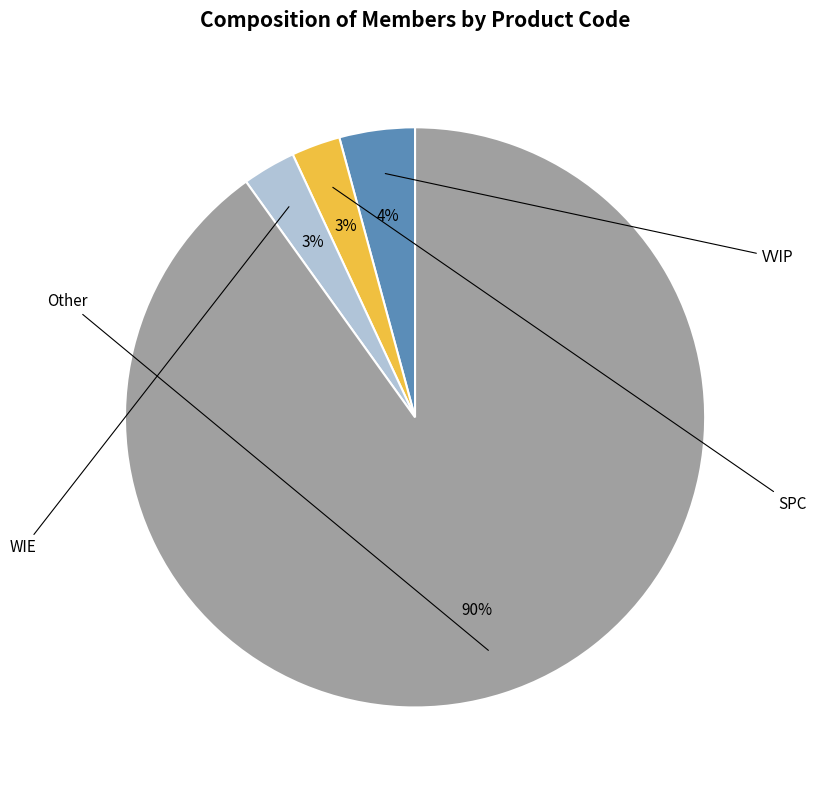

Which category has the smallest portion of the pie?

SPC